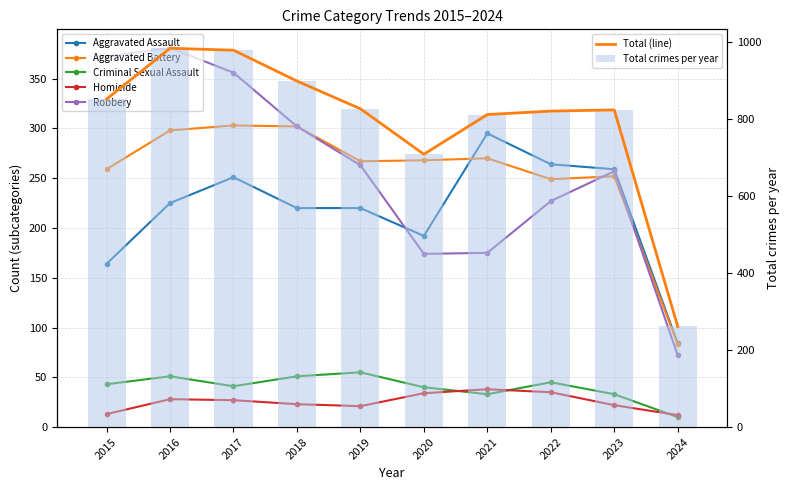

What is the value of the Robbery bar at the 2nd from the left?

381